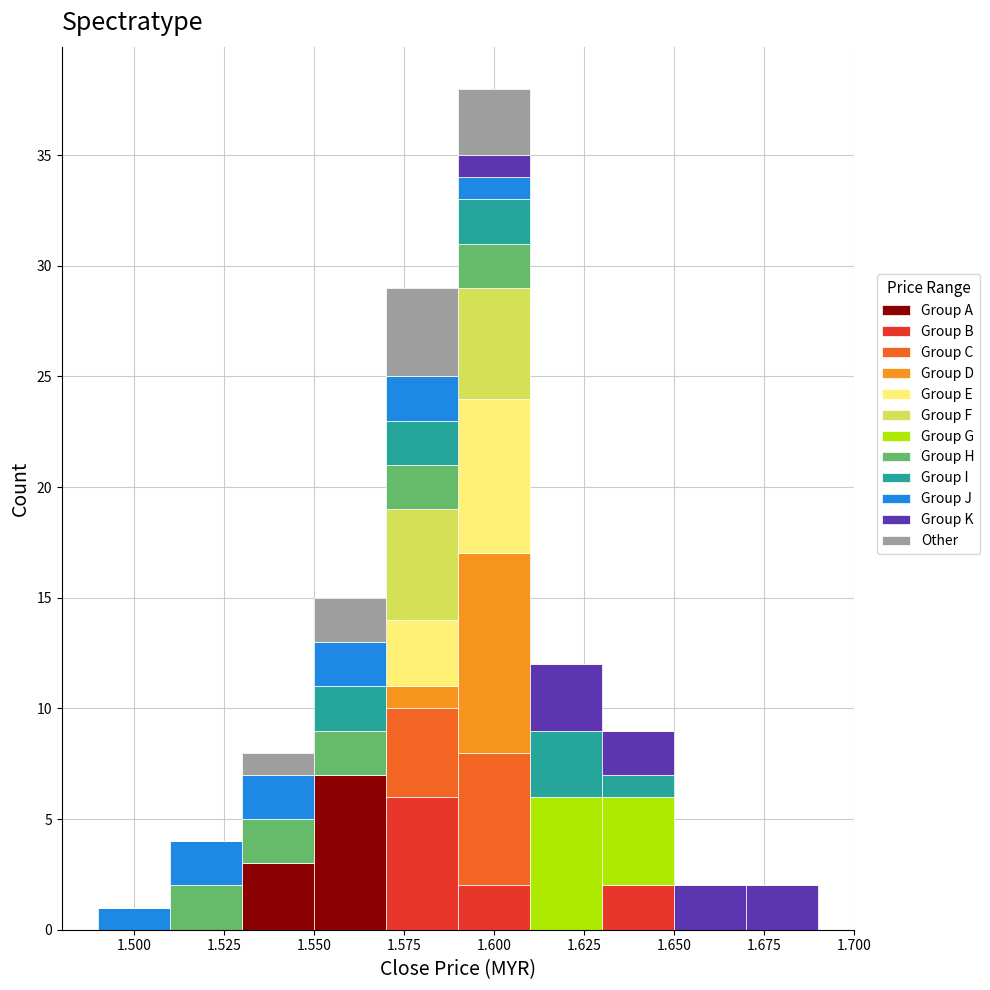

Reading left to right, list every stacked bar in this chart as the range it spans on the x-axis followed by its total height. The values are not printed on the chart, so give them approximately, as read against the axis.

1.49 to 1.51: 1
1.51 to 1.53: 4
1.53 to 1.55: 8
1.55 to 1.57: 15
1.57 to 1.59: 29
1.59 to 1.61: 38
1.61 to 1.63: 12
1.63 to 1.65: 9
1.65 to 1.67: 2
1.67 to 1.69: 2